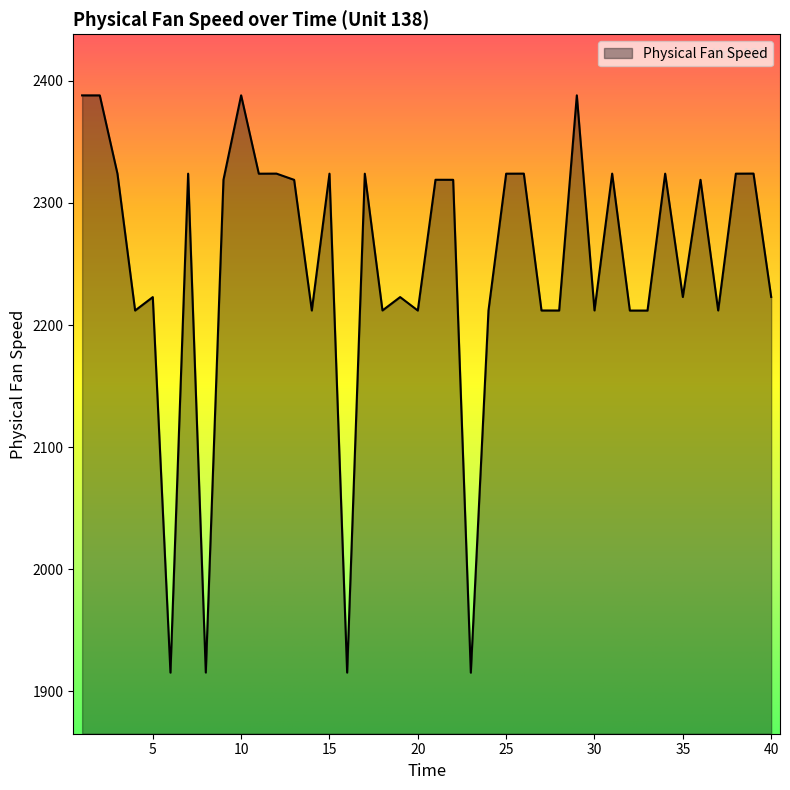

Does the chart display data point markers on the line(s)?

No